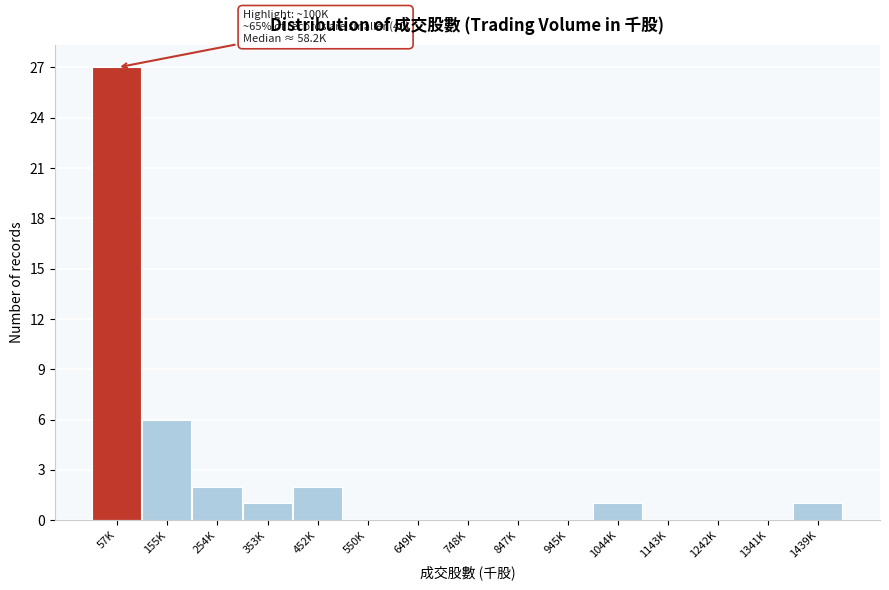

Reading left to right, extract all data points from this chart.

57K=27	155K=6	254K=2	353K=1	452K=2	550K=0	649K=0	748K=0	847K=0	945K=0	1044K=1	1143K=0	1242K=0	1341K=0	1439K=1